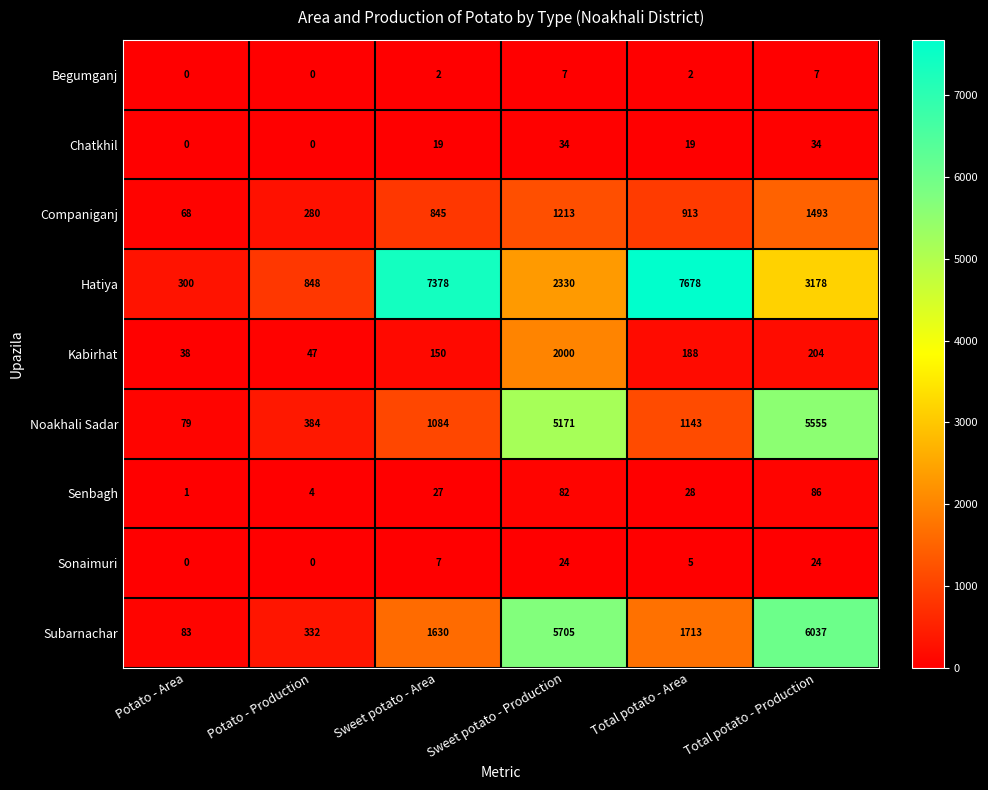

What is the greatest value displayed?

7678